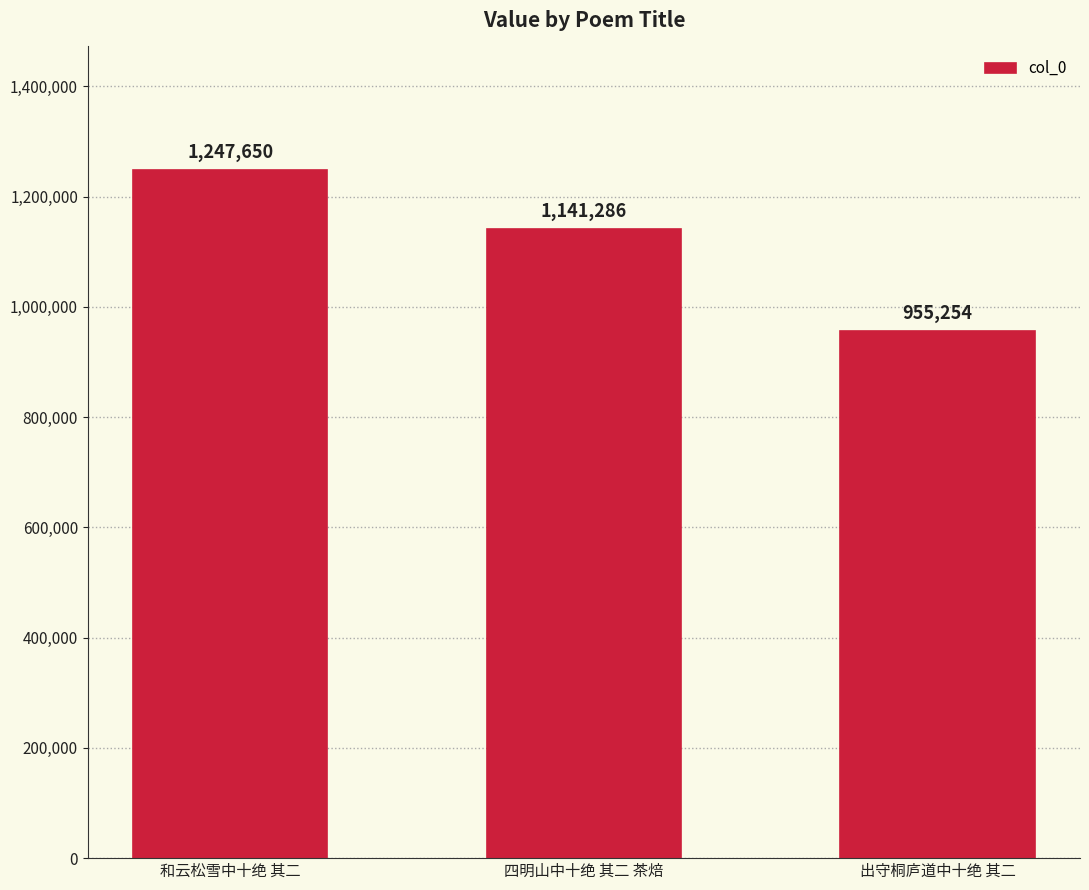

What is the change in value from 和云松雪中十绝 其二 to 四明山中十绝 其二 茶焙?

-106364